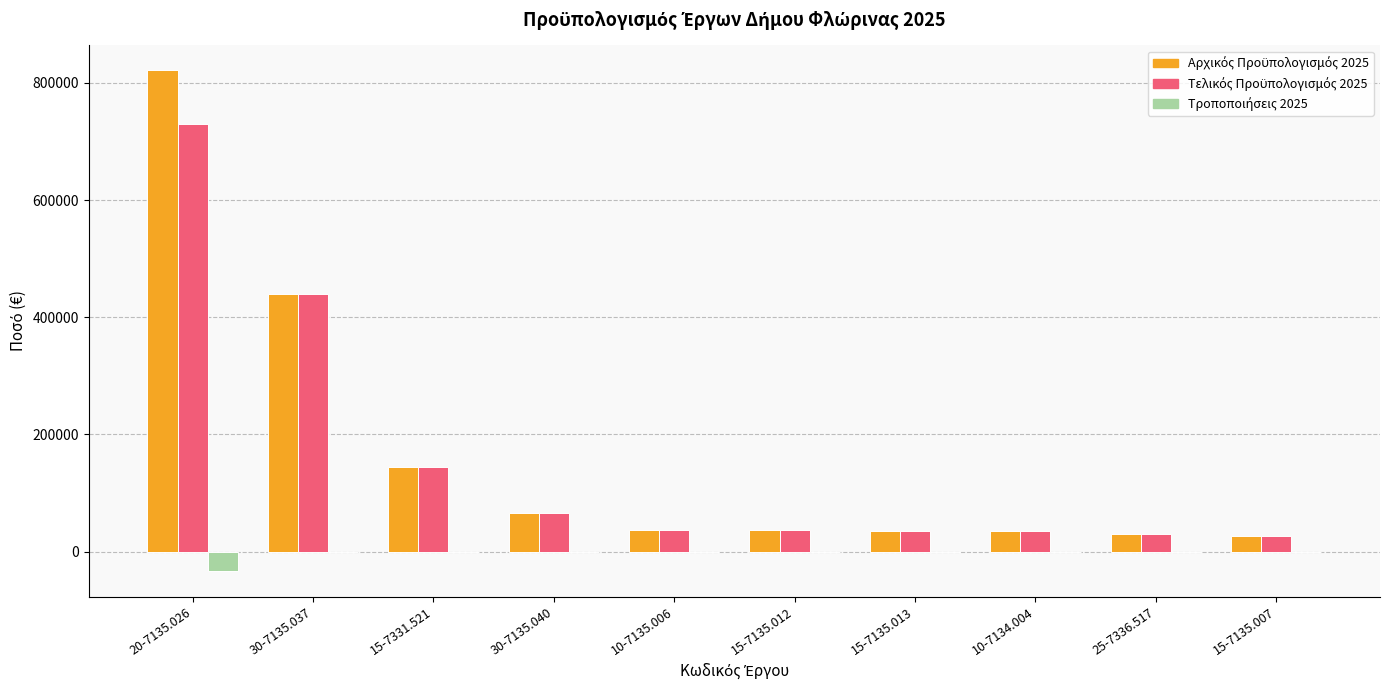

What is the maximum value shown in the chart?

821263.2